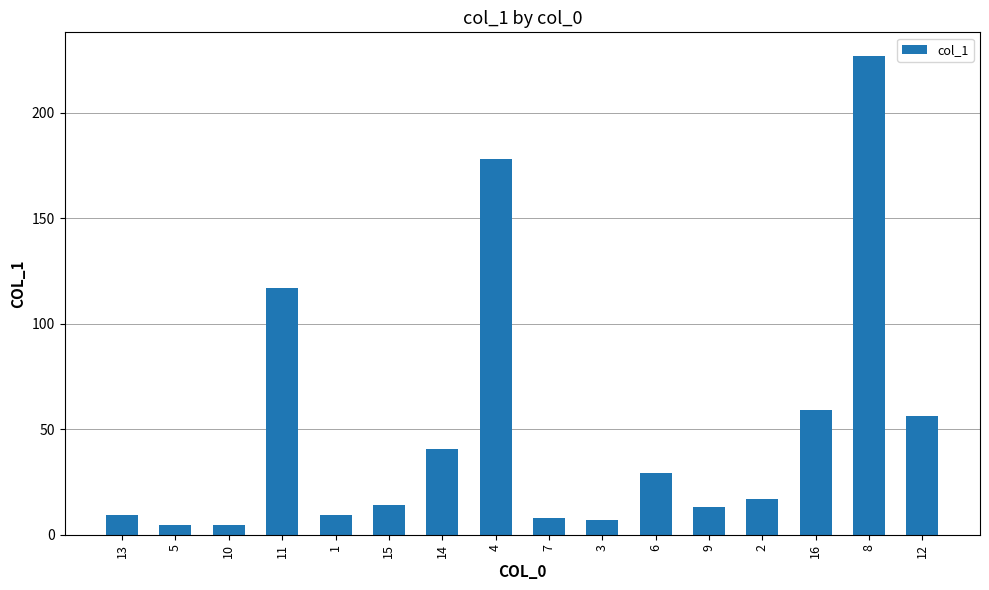

What is the sum of the values at 14 and 12?

97.0